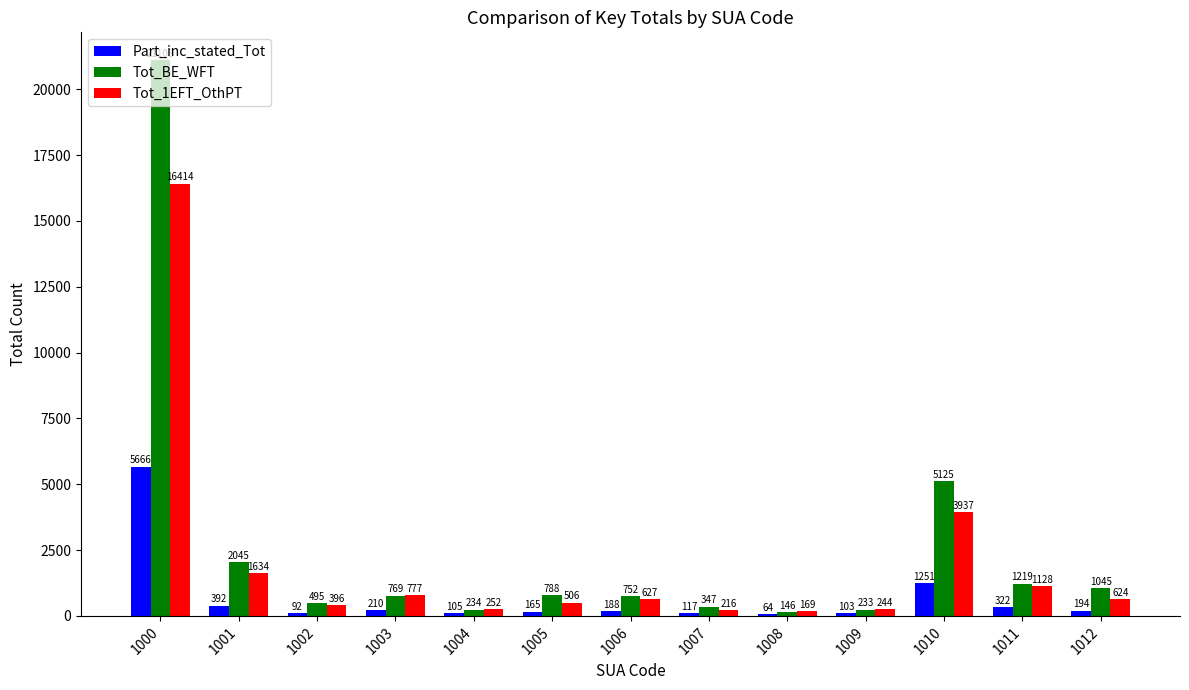

What is the difference between the Part_inc_stated_Tot values at 1004 and 1010?

1146